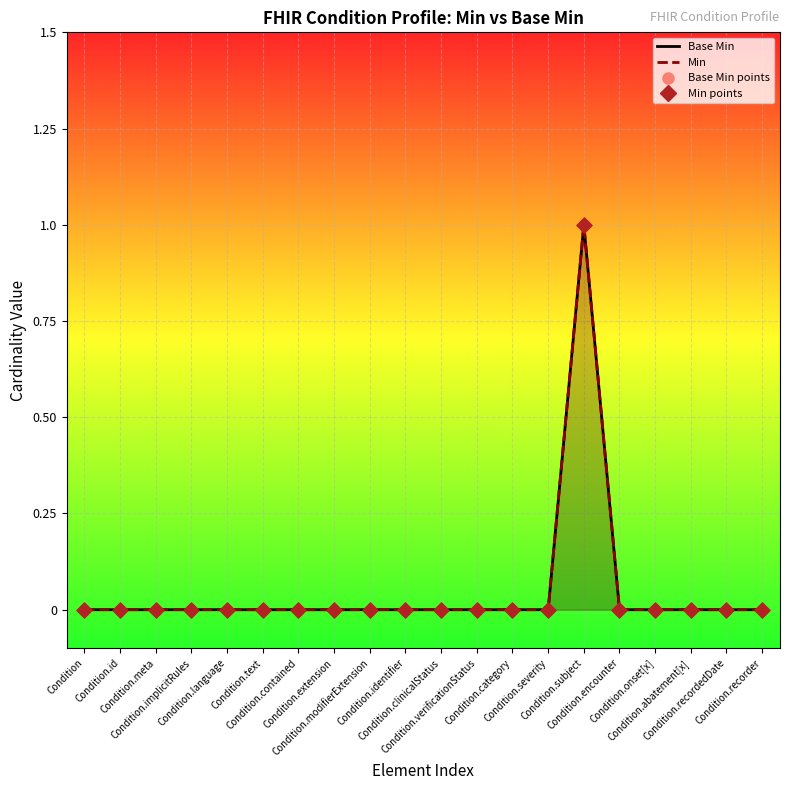

Which series has the largest total across all categories?

Base Min points